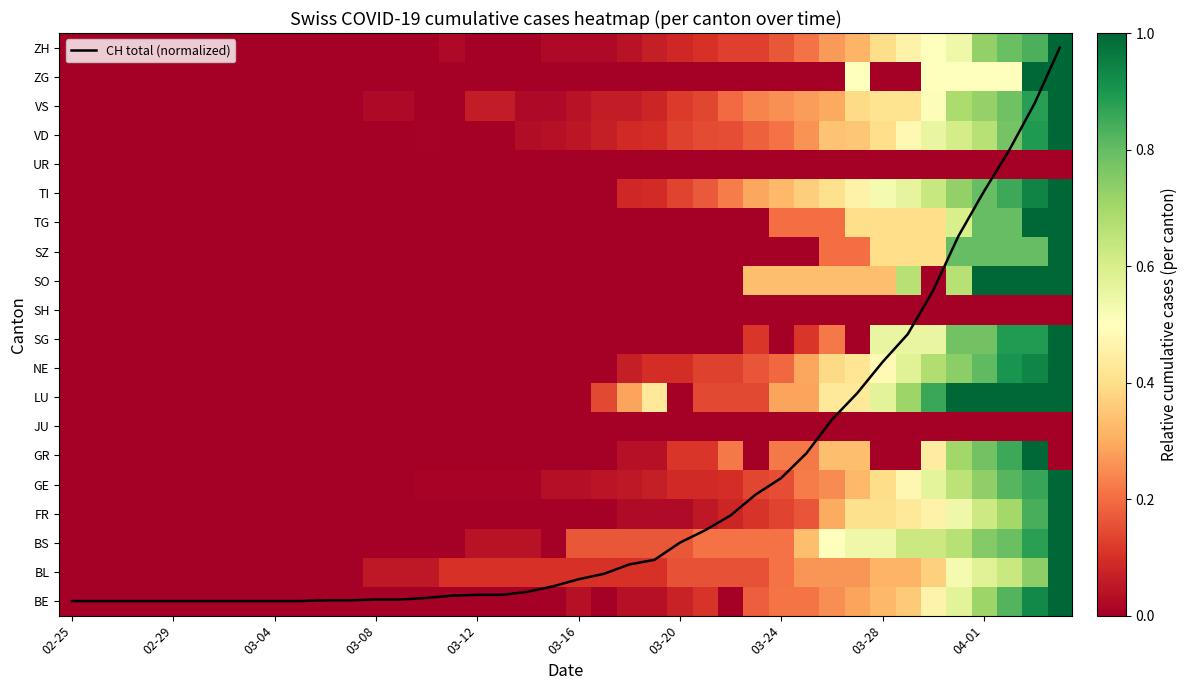

How many SZ values are between 0 and 1?

40